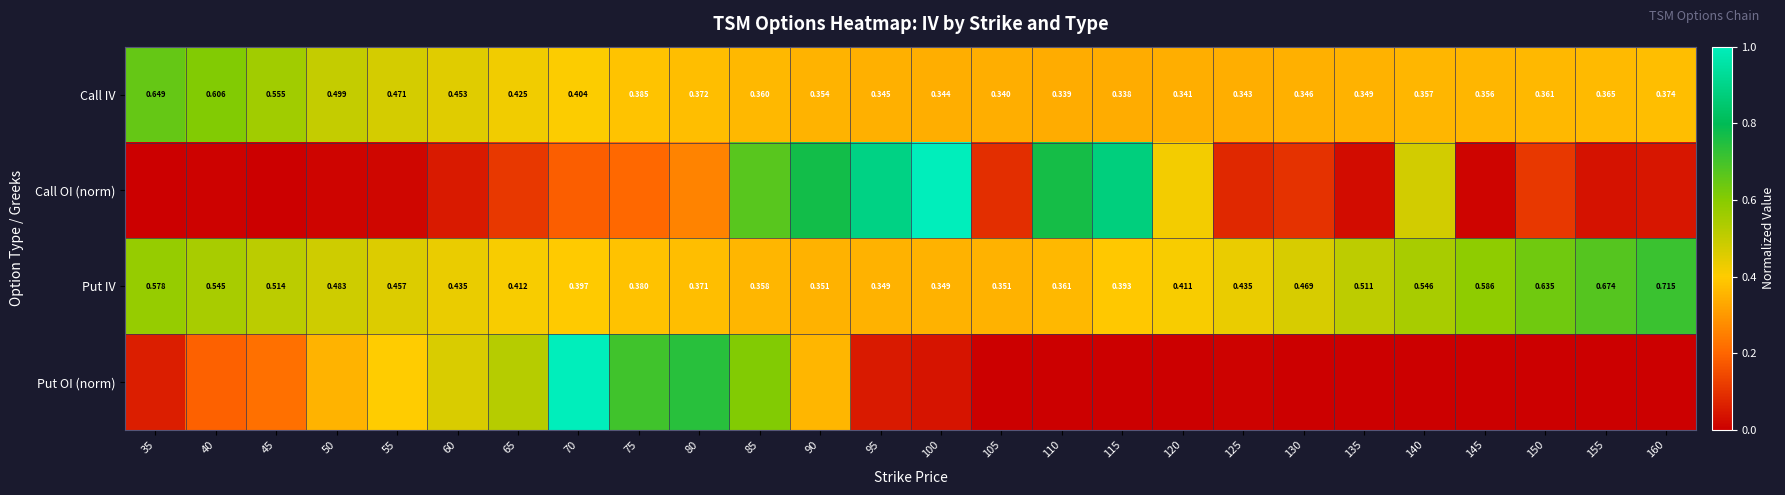

Is it true that Call OI (norm) equals 0.8 at 90?

True